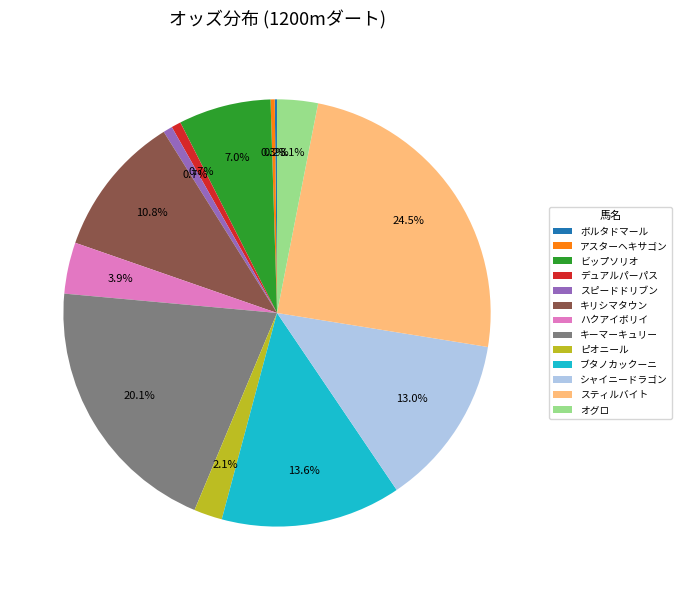

Which has a higher value, オグロ or アスターヘキサゴン?

オグロ